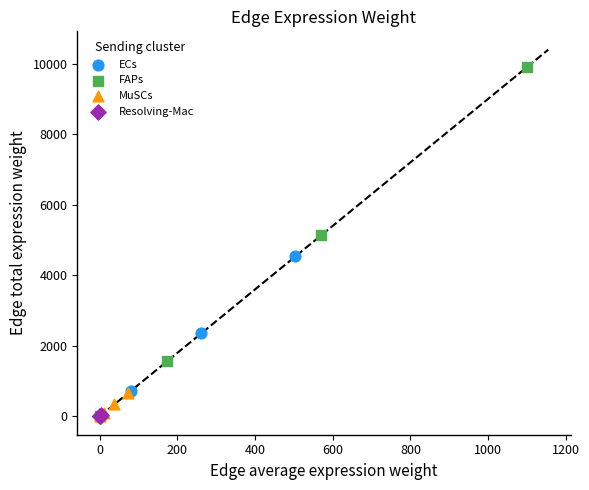

What are all the series names shown in the legend?

ECs, FAPs, MuSCs, Resolving-Mac